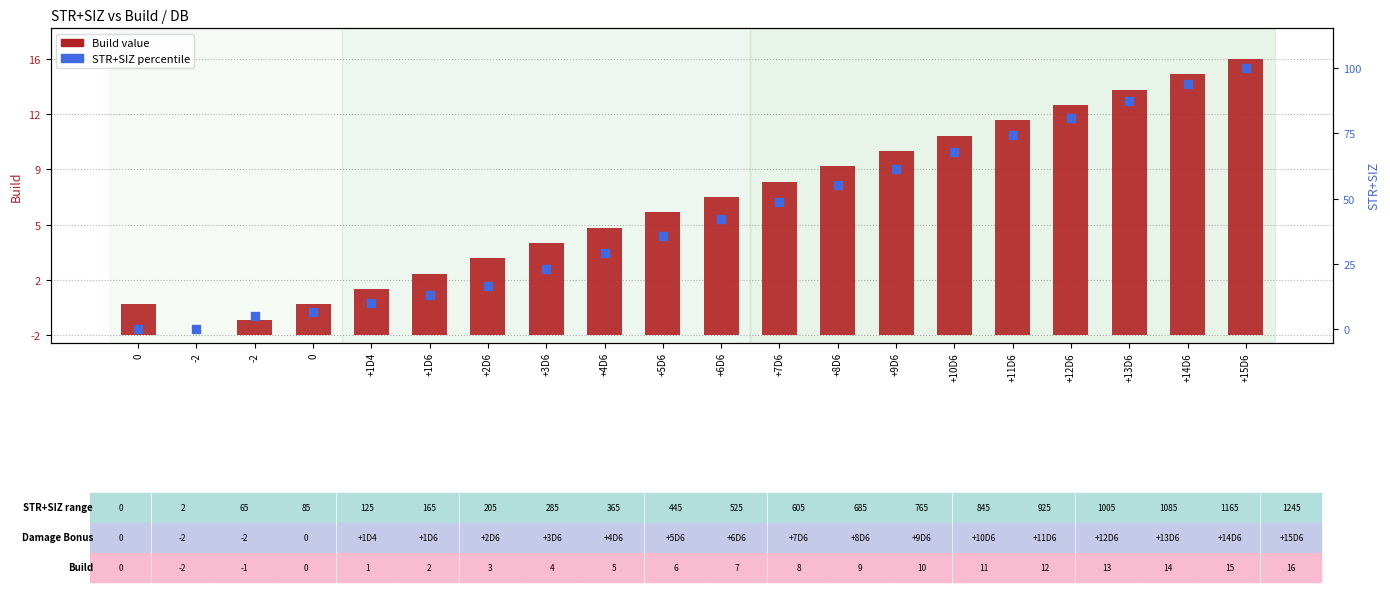

At which category is the sum across all series the highest?

+15D6